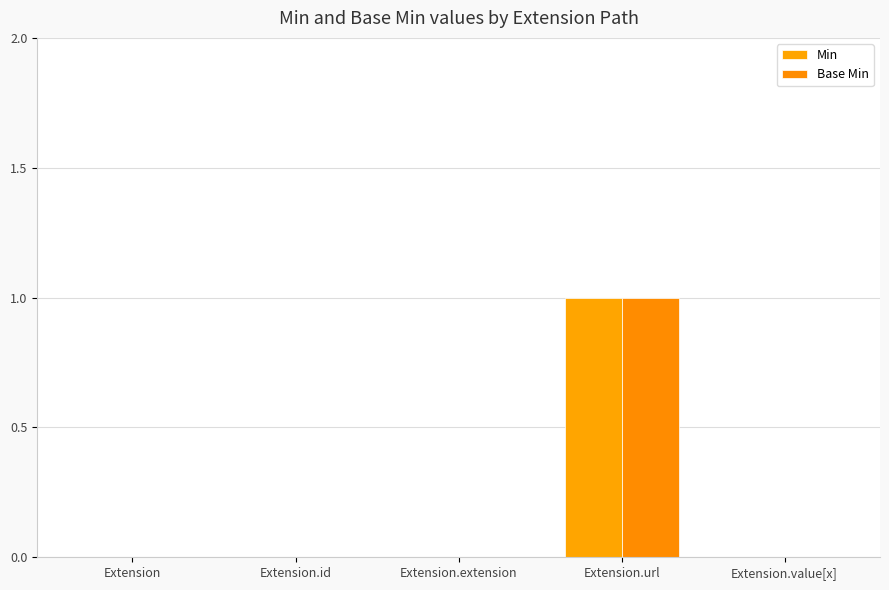

Which category has the highest value in the Base Min series?

Extension.url